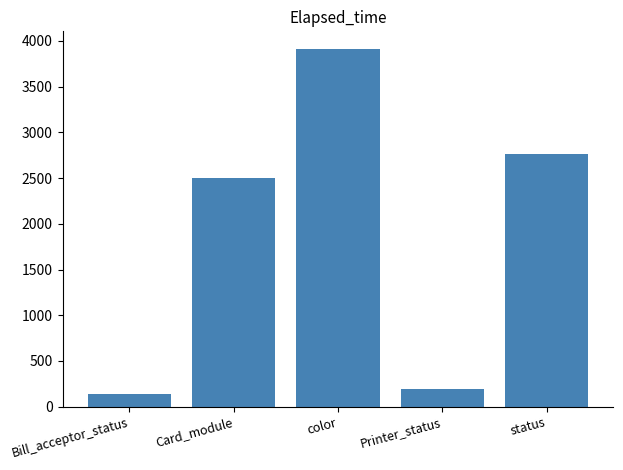

Reading right to left, transcribe all the data shown in this chart.

2766.4	195.0	3910.0	2506.0	138.8